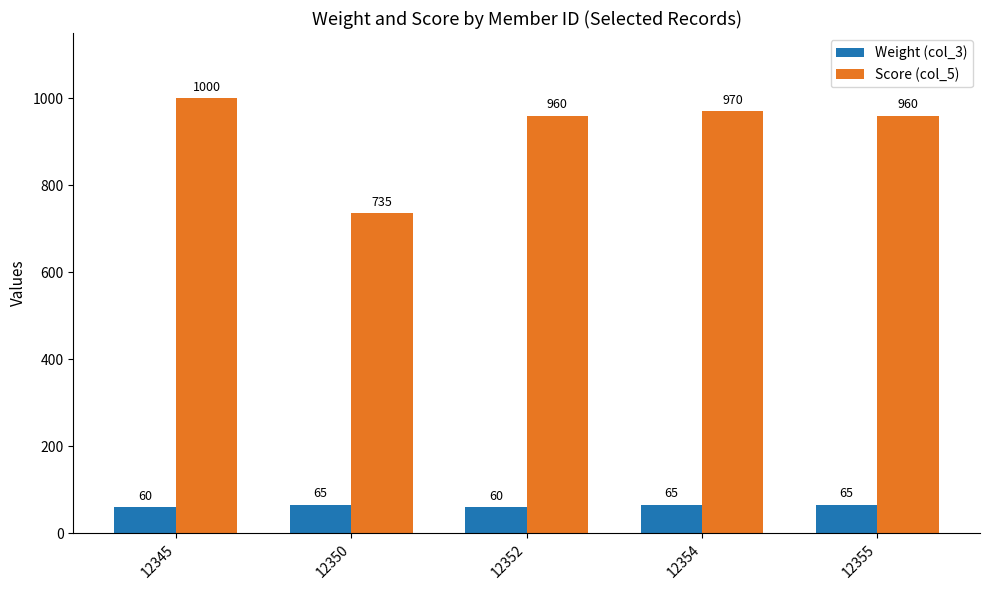

What is the value of the Score (col_5) bar at the 5th from the left?

960